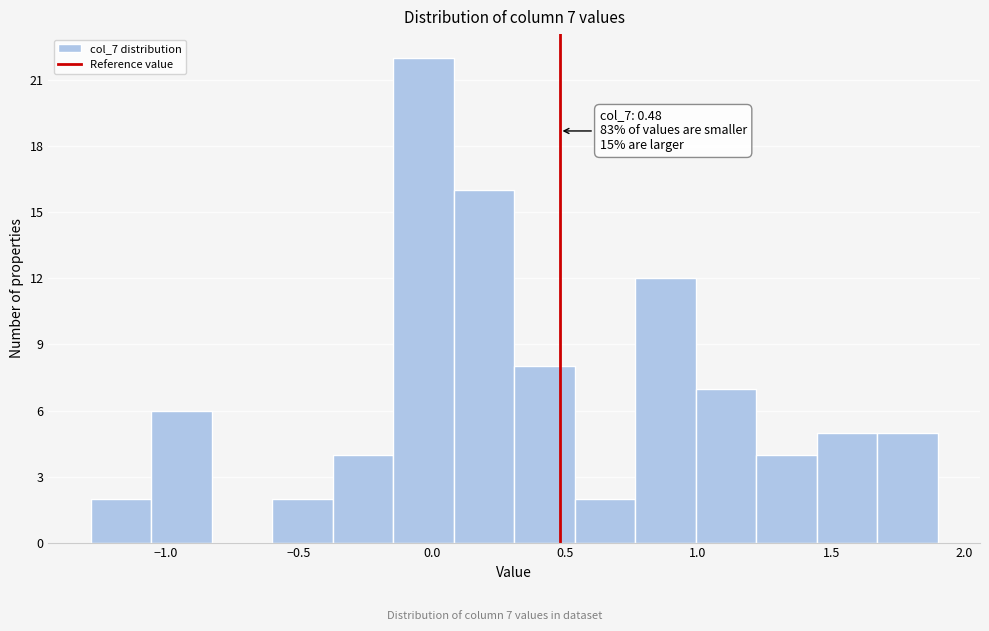

Over which range of the x-axis is the bar tallest?

-0.15 to 0.10